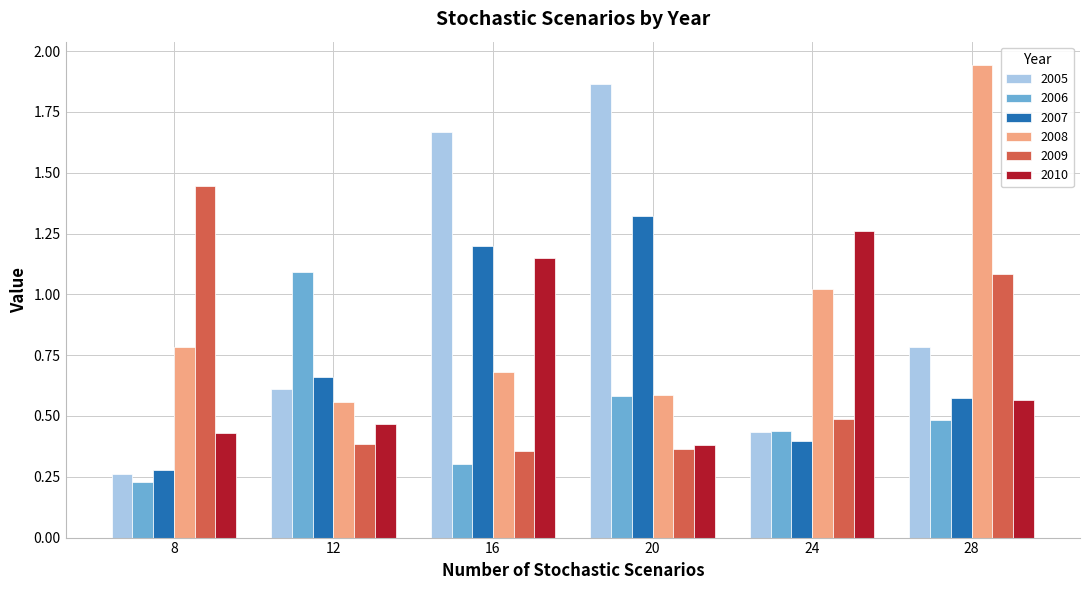

Which series has the widest spread of values?

2005